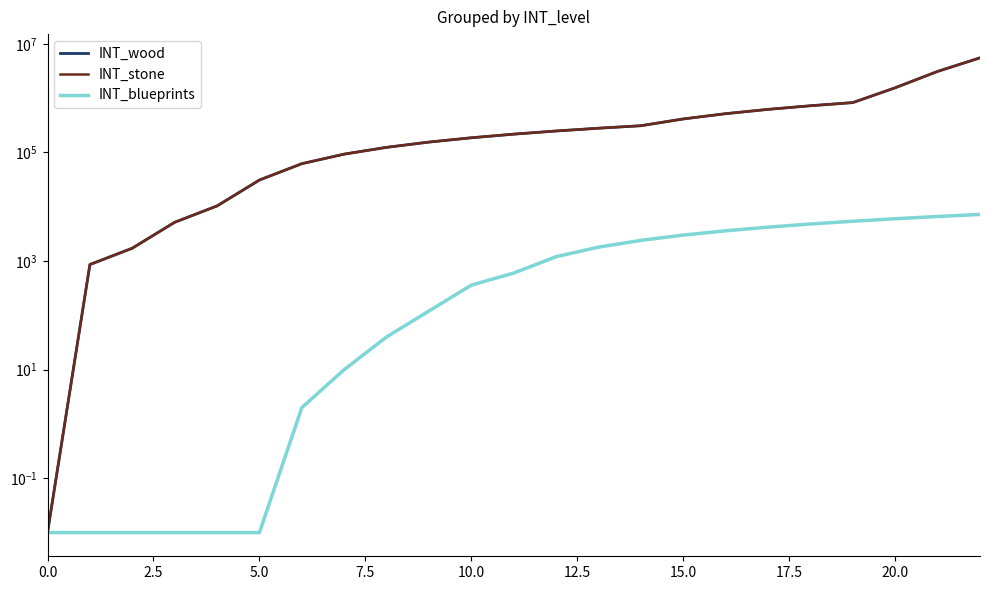

Is the value of INT_blueprints at 12 greater than the value of INT_wood at 21?

No